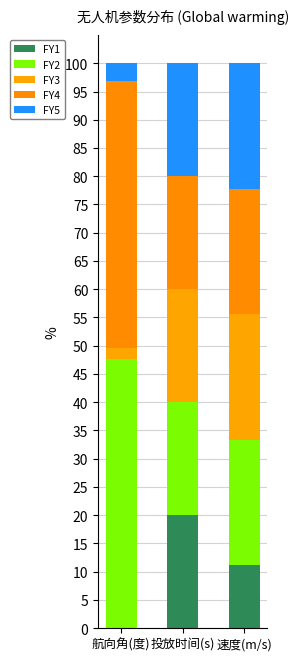

The value of FY3 at 速度(m/s) is 22.2. True or false?

True